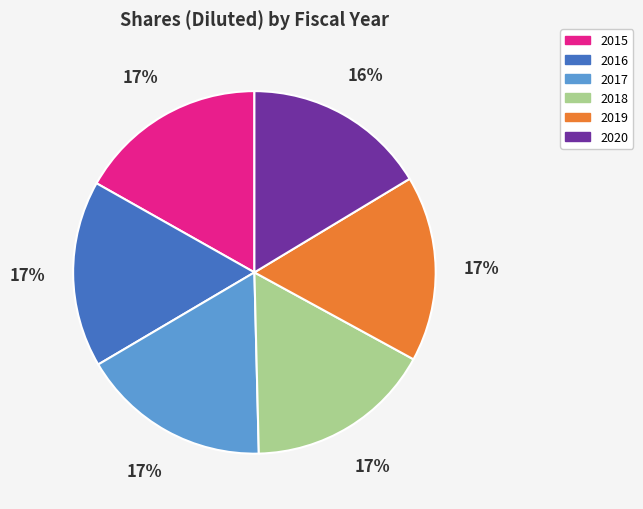

Do 2019 and 2020 together represent more than half of the pie?

No